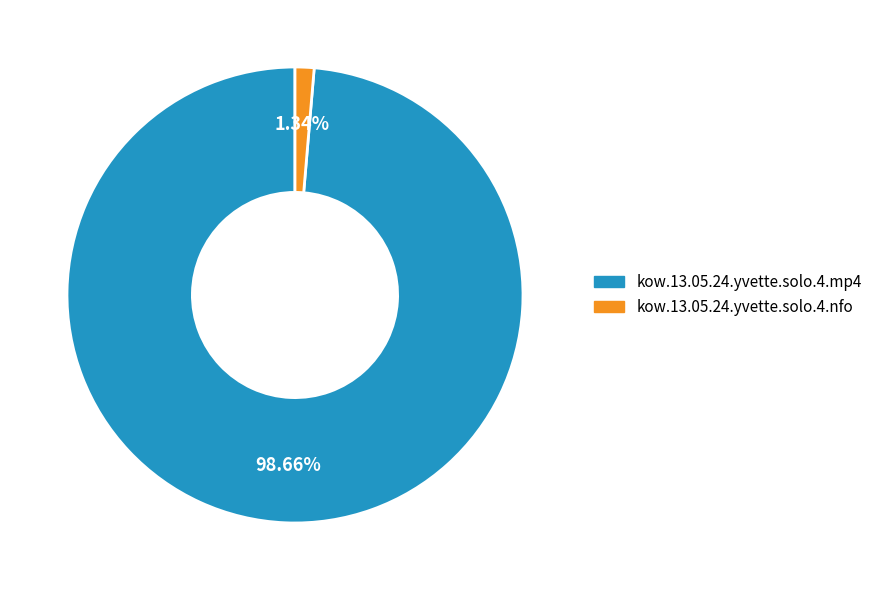

Which category has the biggest portion of the pie?

kow.13.05.24.yvette.solo.4.mp4